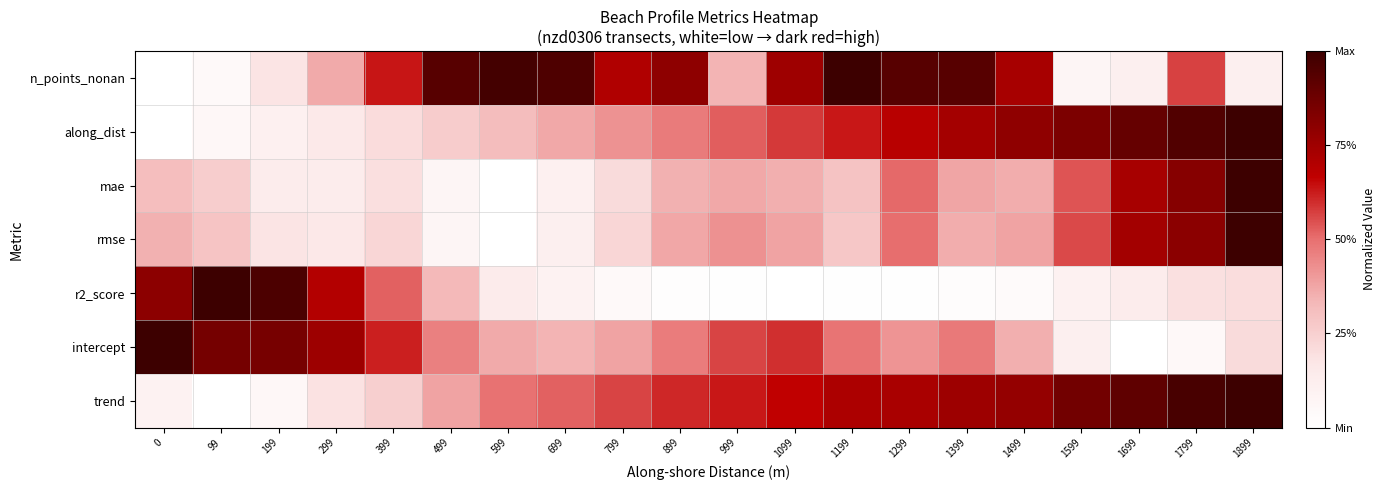

Reading left to right, extract all data points from this chart.

n_points_nonan: 0=0.0	99=0.0	199=0.2	299=0.4	399=0.6	499=0.9	599=1.0	699=1.0	799=0.7	899=0.8	999=0.3	1099=0.8	1199=1.0	1299=0.9	1399=0.9	1499=0.7	1599=0.1	1699=0.1	1799=0.6	1899=0.1
along_dist: 0=0.0	99=0.1	199=0.1	299=0.2	399=0.2	499=0.3	599=0.3	699=0.4	799=0.4	899=0.5	999=0.5	1099=0.6	1199=0.6	1299=0.7	1399=0.7	1499=0.8	1599=0.8	1699=0.9	1799=0.9	1899=1.0
mae: 0=0.3	99=0.3	199=0.1	299=0.1	399=0.2	499=0.1	599=0.0	699=0.1	799=0.2	899=0.3	999=0.4	1099=0.4	1199=0.3	1299=0.5	1399=0.4	1499=0.4	1599=0.5	1699=0.7	1799=0.8	1899=1.0
rmse: 0=0.3	99=0.3	199=0.2	299=0.2	399=0.2	499=0.1	599=0.0	699=0.1	799=0.2	899=0.4	999=0.4	1099=0.4	1199=0.3	1299=0.5	1399=0.4	1499=0.4	1599=0.6	1699=0.7	1799=0.8	1899=1.0
r2_score: 0=0.8	99=1.0	199=1.0	299=0.7	399=0.5	499=0.3	599=0.1	699=0.1	799=0.0	899=0.0	999=0.0	1099=0.0	1199=0.0	1299=0.0	1399=0.0	1499=0.0	1599=0.1	1699=0.1	1799=0.2	1899=0.2
intercept: 0=1.0	99=0.9	199=0.9	299=0.8	399=0.6	499=0.5	599=0.4	699=0.3	799=0.4	899=0.5	999=0.6	1099=0.6	1199=0.5	1299=0.4	1399=0.5	1499=0.4	1599=0.1	1699=0.0	1799=0.0	1899=0.2
trend: 0=0.1	99=0.0	199=0.1	299=0.2	399=0.3	499=0.4	599=0.5	699=0.5	799=0.6	899=0.6	999=0.6	1099=0.7	1199=0.7	1299=0.7	1399=0.8	1499=0.8	1599=0.9	1699=0.9	1799=1.0	1899=1.0